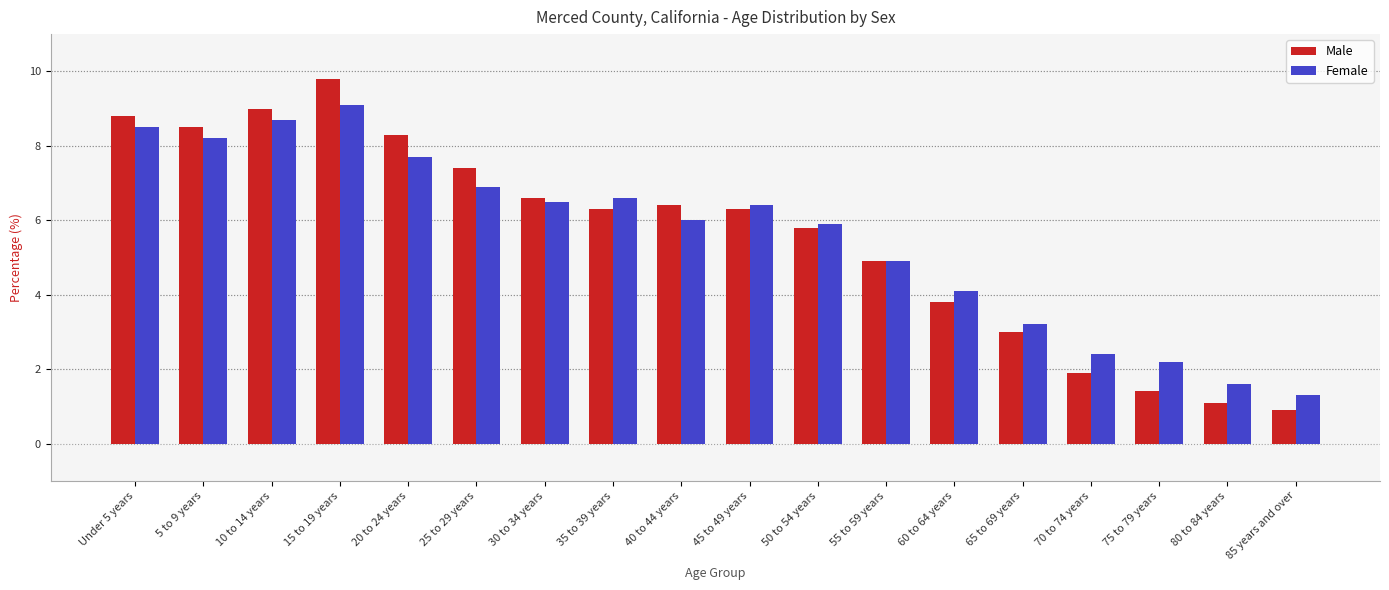

What is the spread (max minus min) of values at 10 to 14 years?

0.3